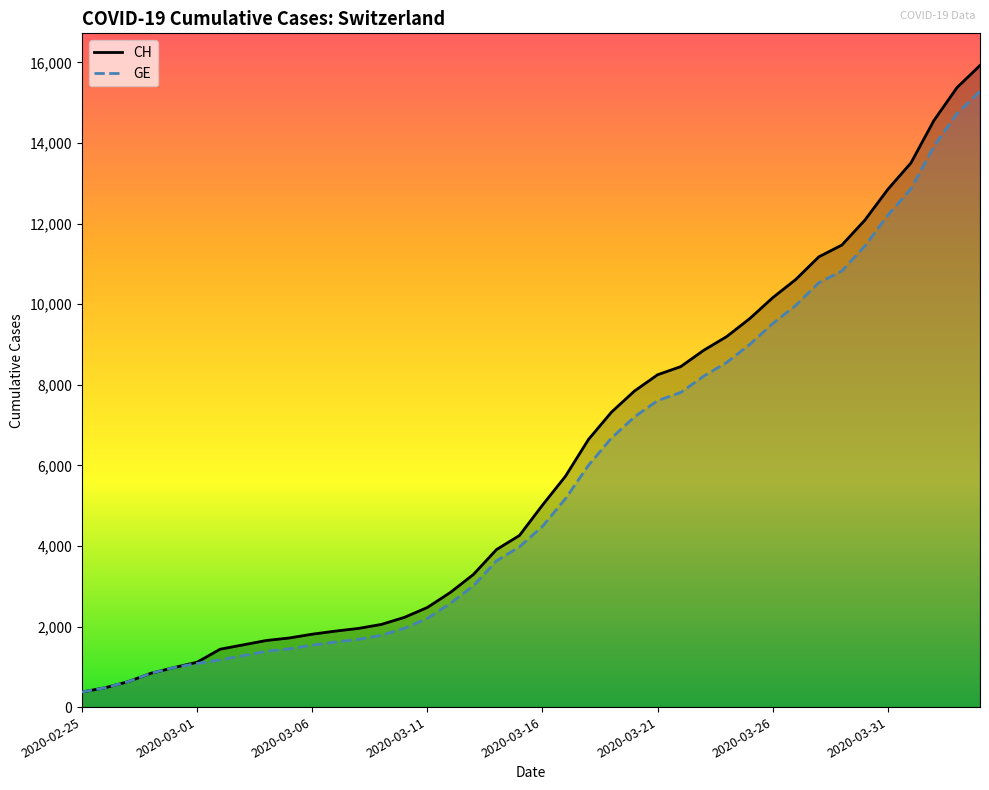

Does the chart display data point markers on the line(s)?

No